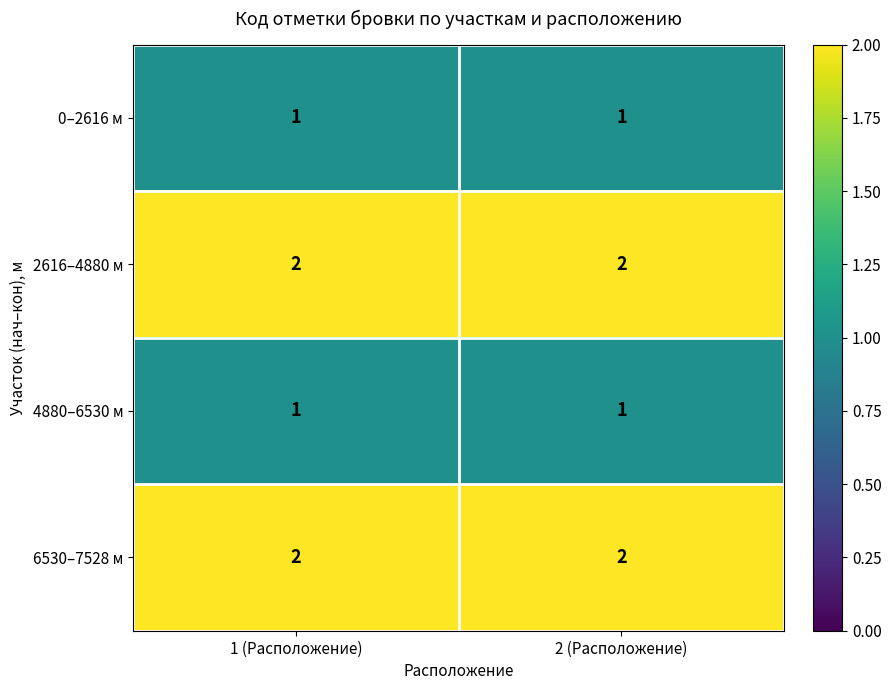

Reading right to left, list all the values displayed in this chart.

0–2616 м: 2 (Расположение)=1	1 (Расположение)=1
2616–4880 м: 2 (Расположение)=2	1 (Расположение)=2
4880–6530 м: 2 (Расположение)=1	1 (Расположение)=1
6530–7528 м: 2 (Расположение)=2	1 (Расположение)=2